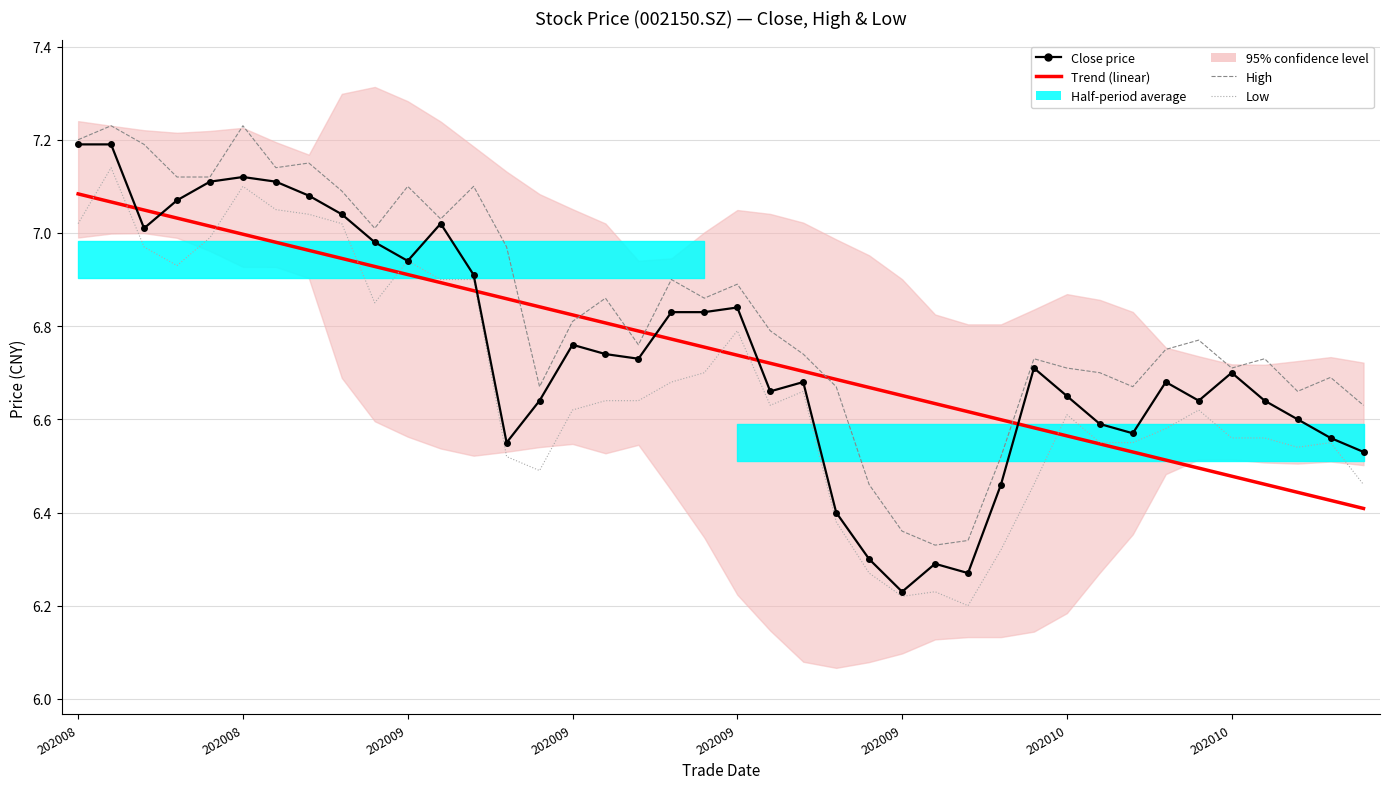

What is the average value of the Close price series?

6.7